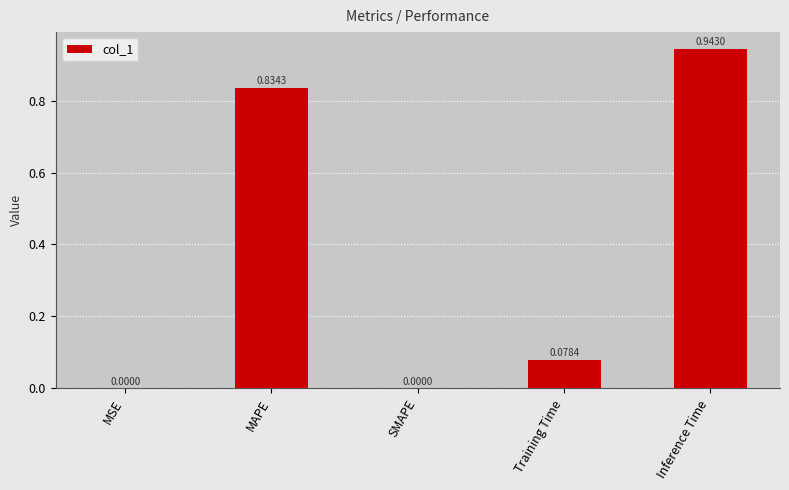

Between MAPE and SMAPE, which is larger?

MAPE